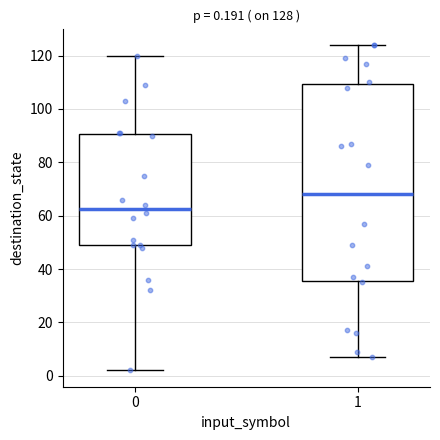

Which box is the tallest, from its lower edge to its upper edge?

1